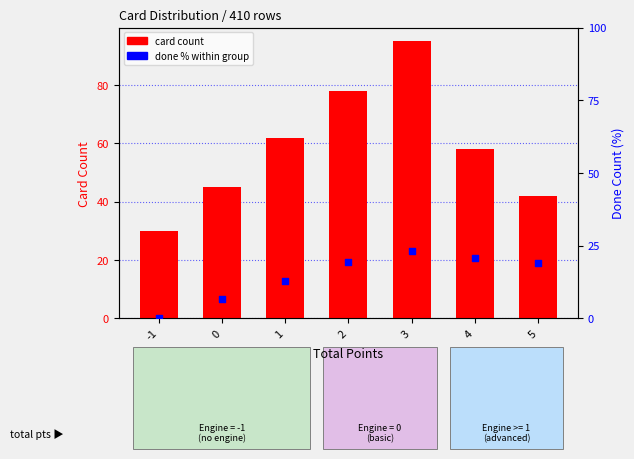

Which series contains the lowest Y value?

done % within group